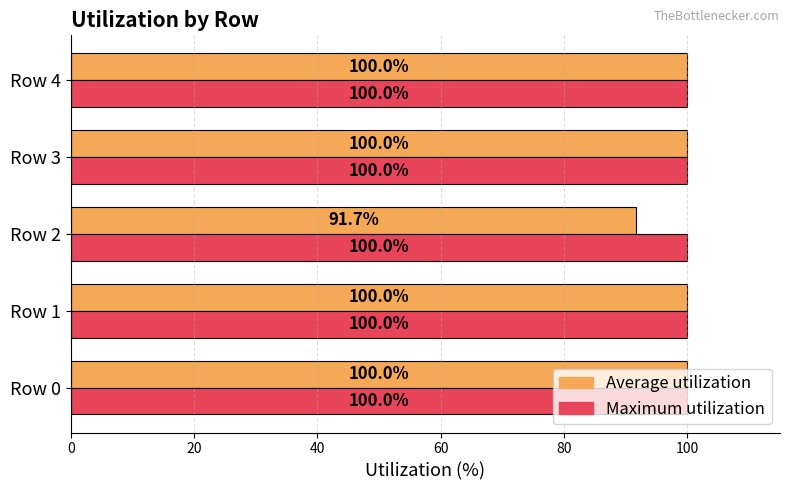

What is the minimum value for Maximum utilization?

100.0